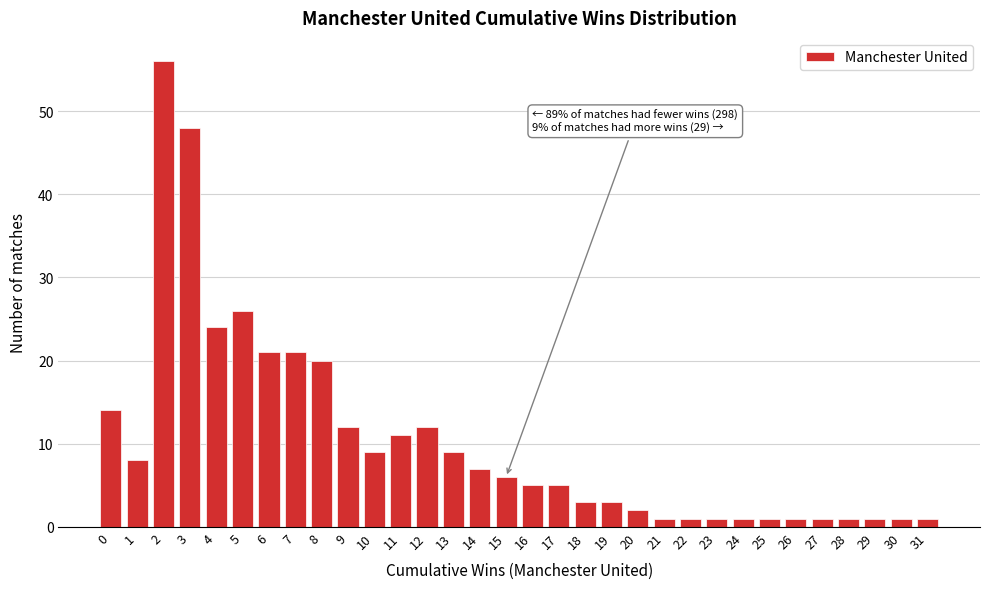

Is it true that the value at 0 is 19?

False